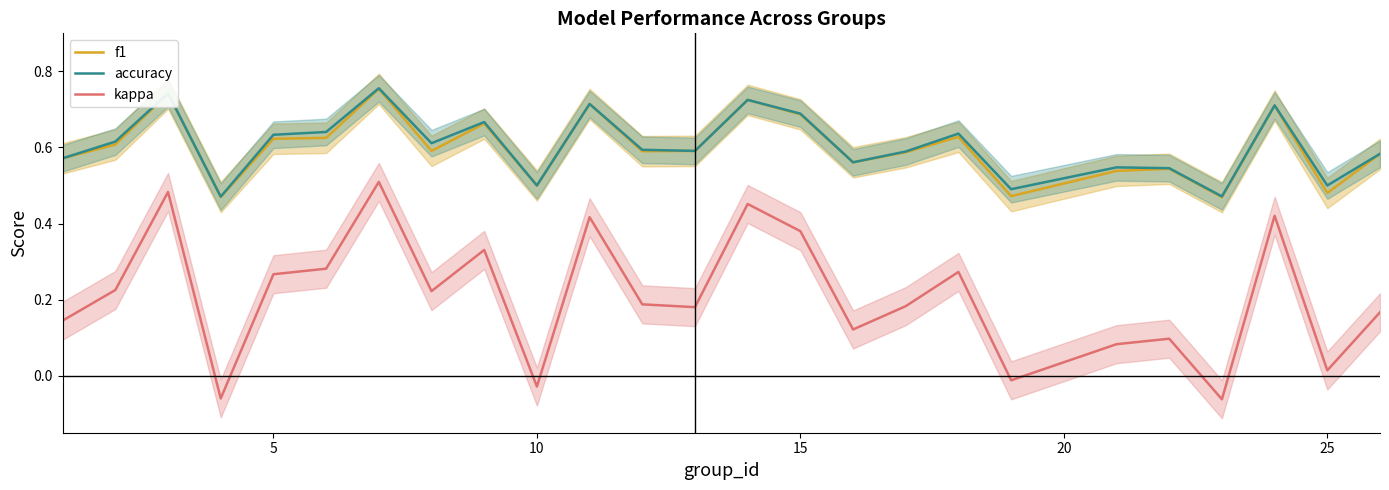

True or false: kappa and f1 cross at least once.

False